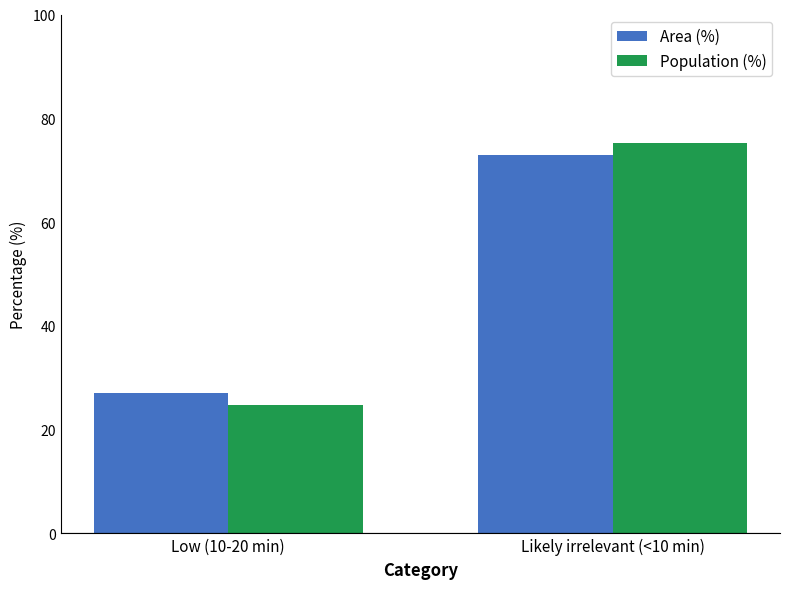

Which series changed the most between Low (10-20 min) and Likely irrelevant (<10 min)?

Population (%)